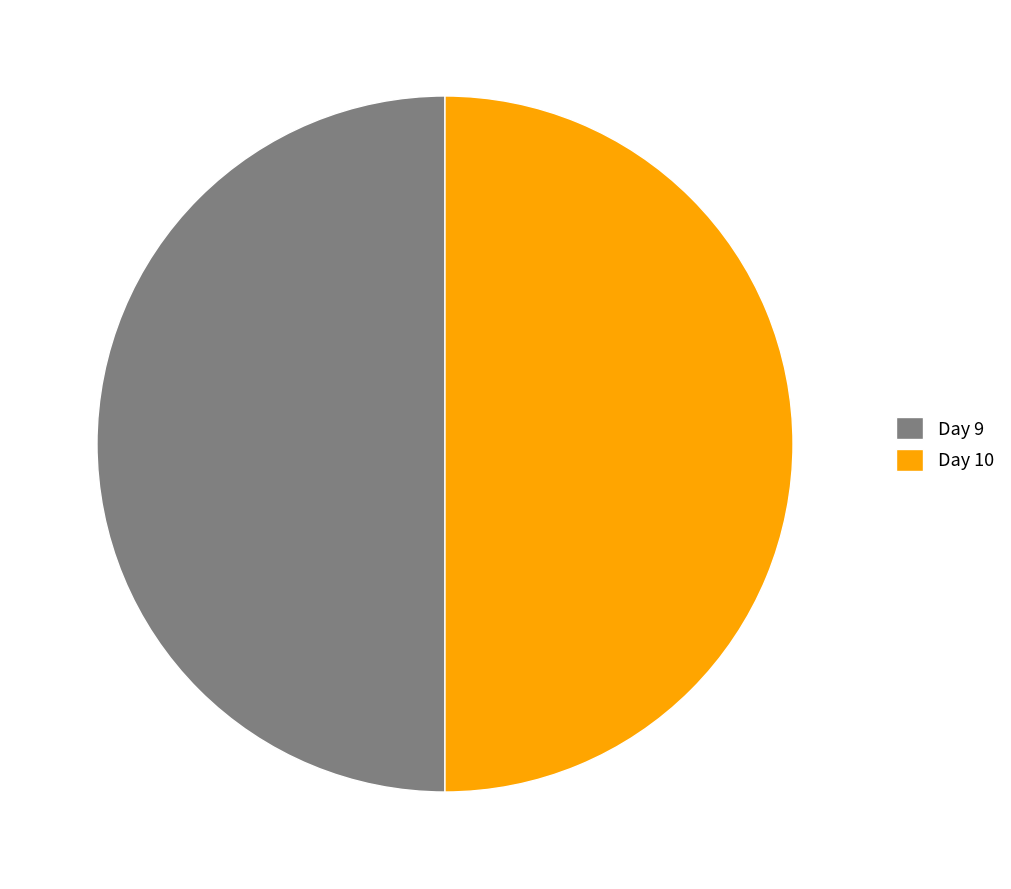

Is the sum of Day 9 and Day 10 greater than half?

Yes